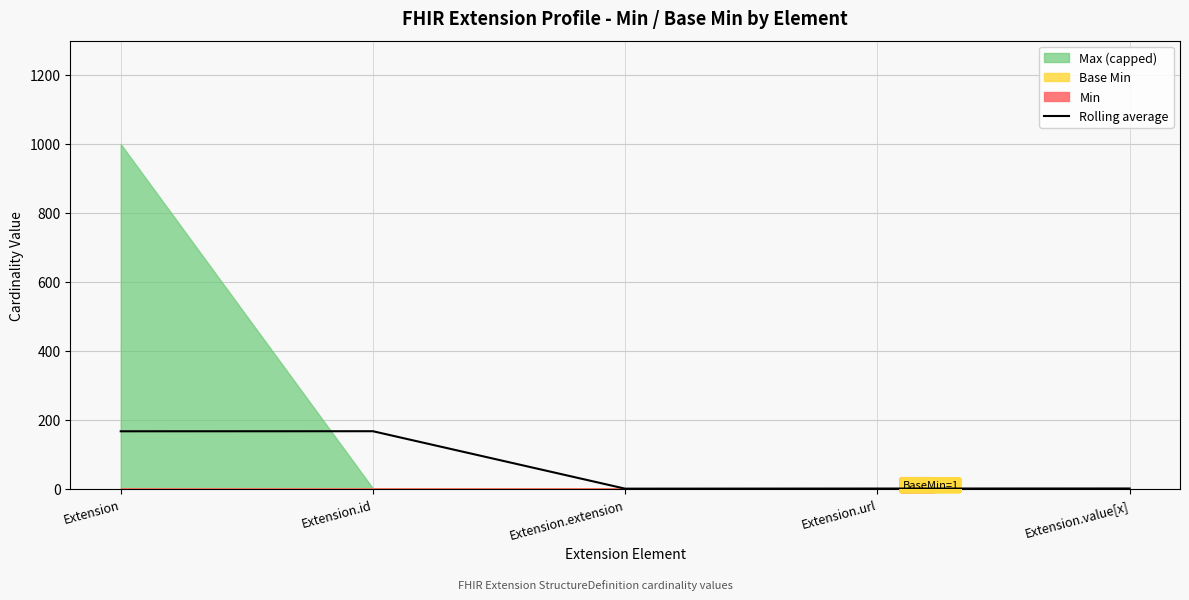

Read the value at Extension.value[x].

0.7